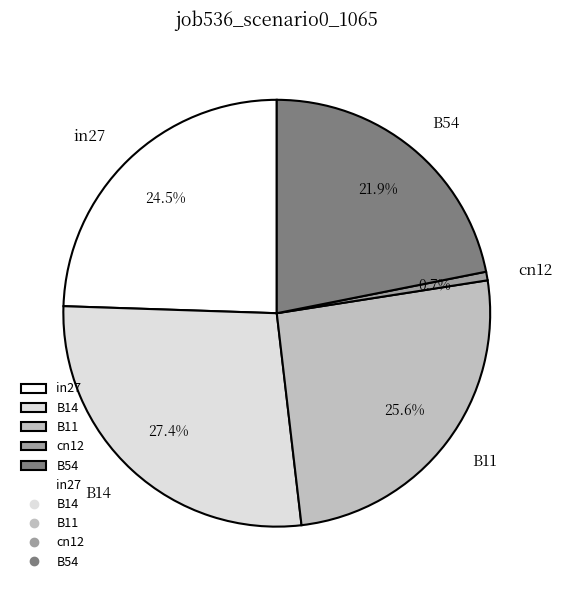

How many segments does this pie chart have?

5